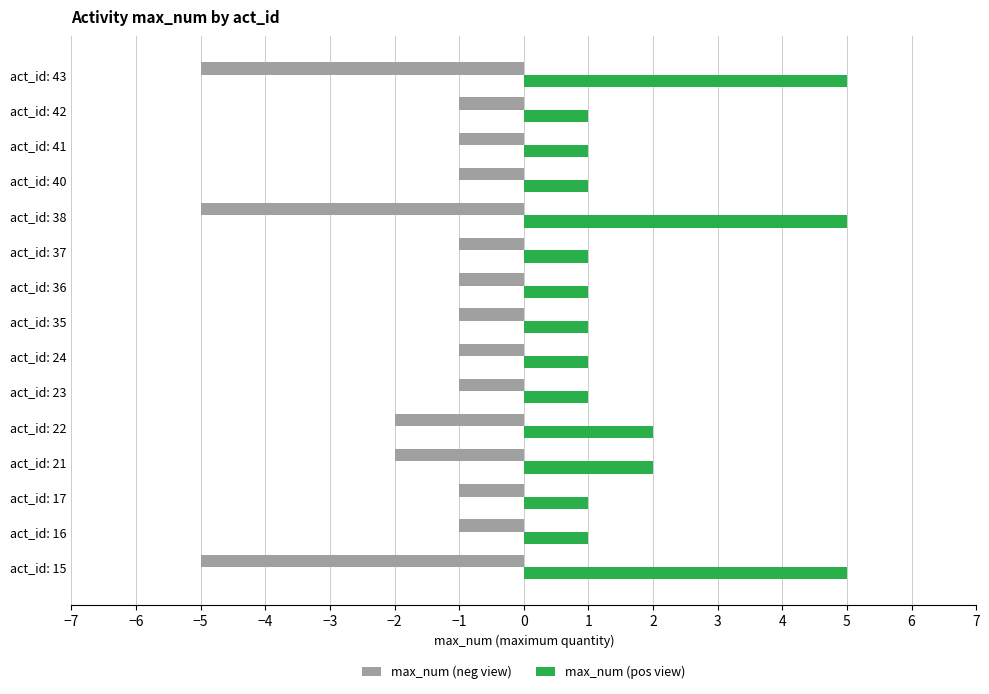

What is the difference between the maximum and second lowest values in the max_num (pos view) series?

4